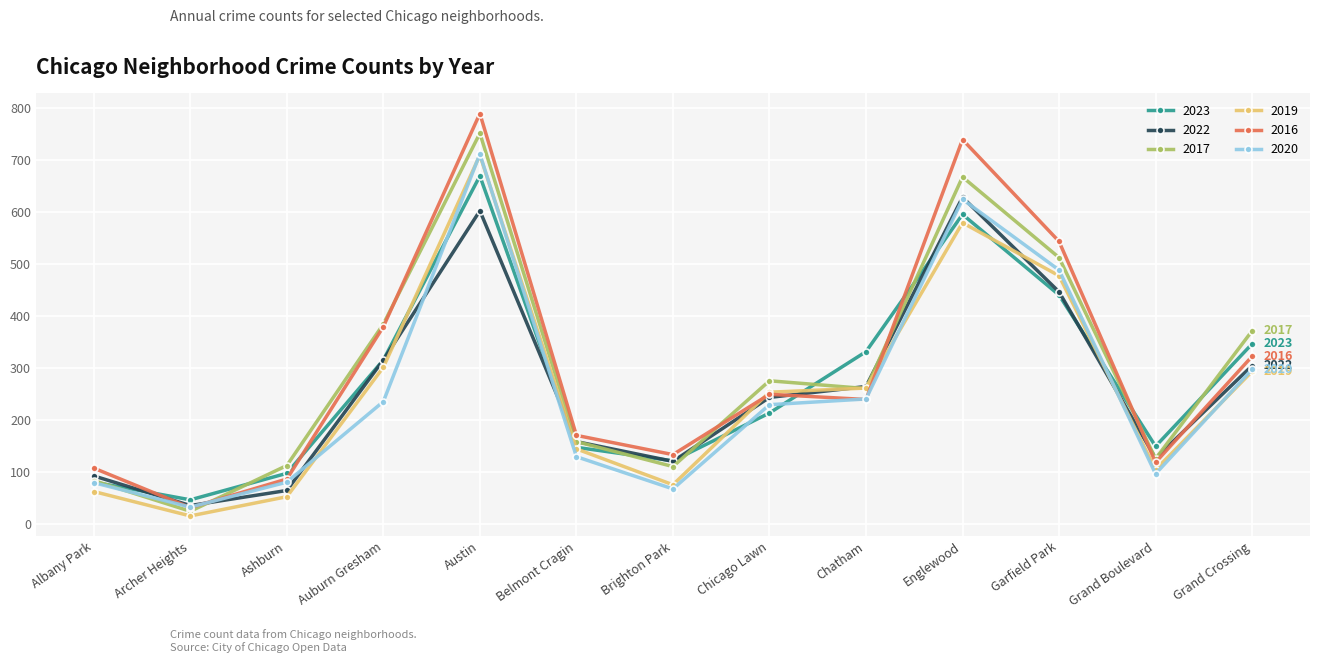

What is the spread (max minus min) of values at Austin?

187